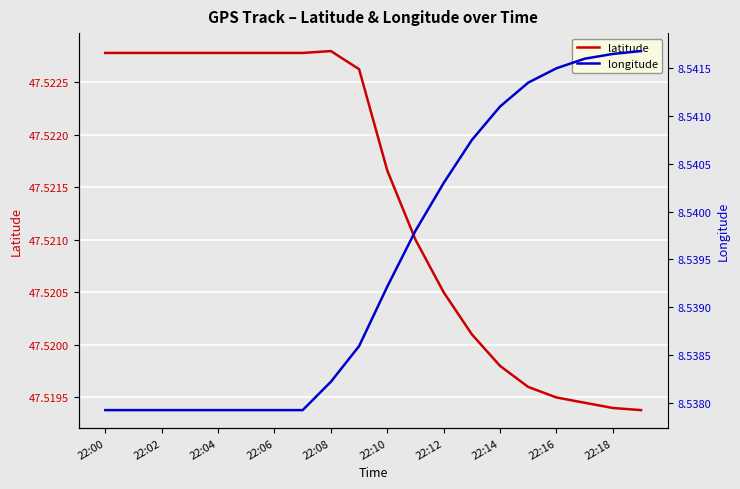

What are all the series names shown in the legend?

latitude, longitude